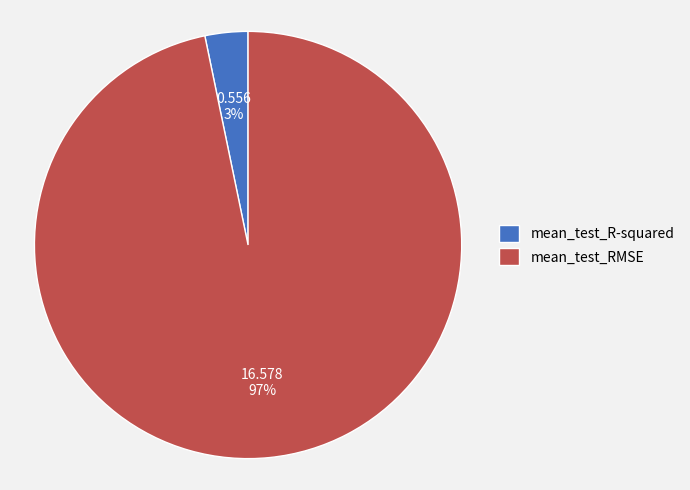

How many slices are in this pie chart?

2